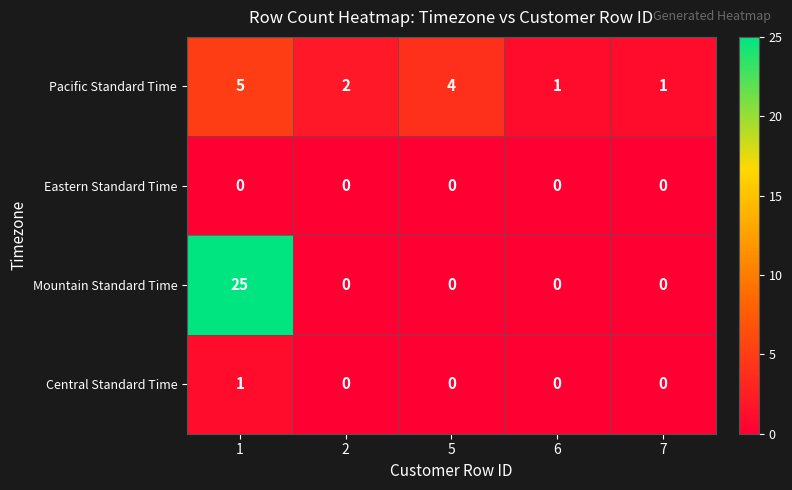

Is the value of Pacific Standard Time at 7 greater than the value of Central Standard Time at 7?

Yes